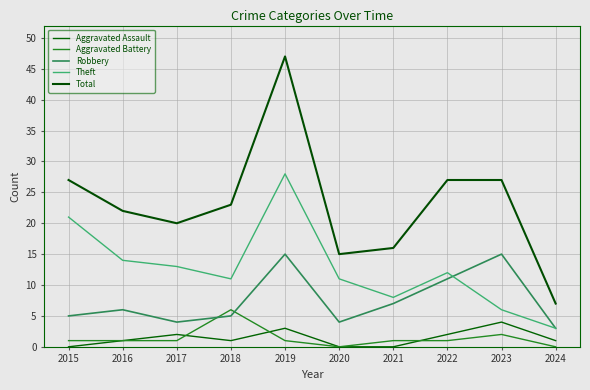

What is the average value of the Aggravated Battery series?

1